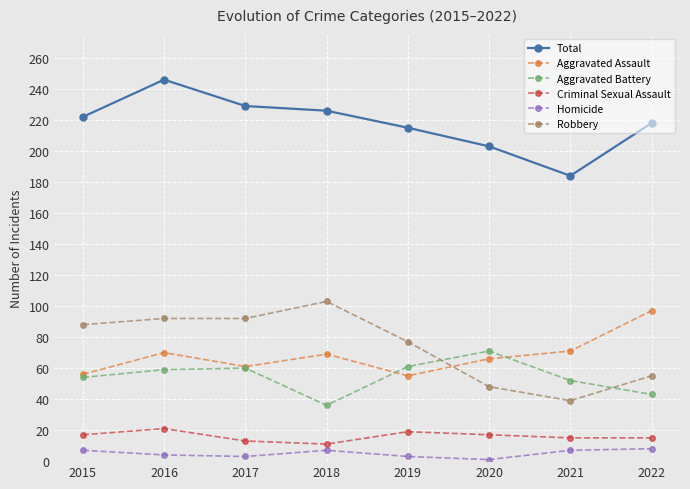

Does the chart have visible grid lines?

Yes